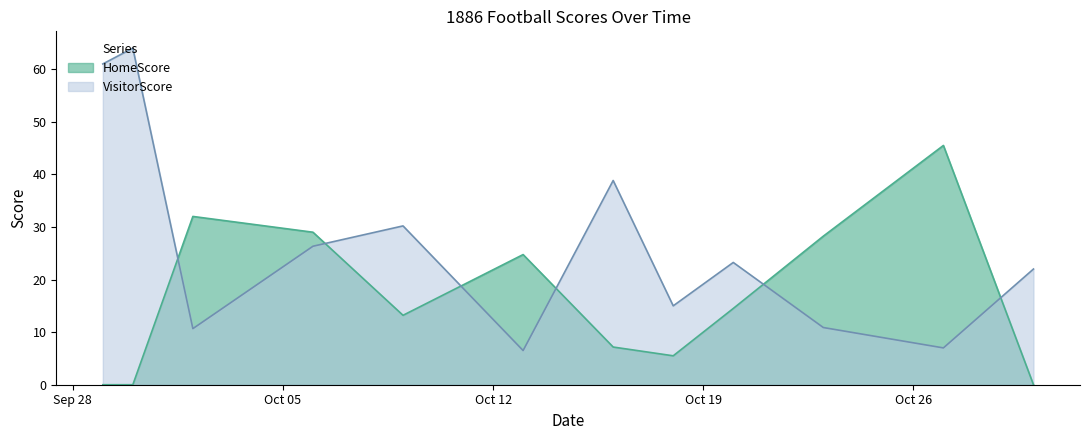

How many lines are shown in the chart?

2